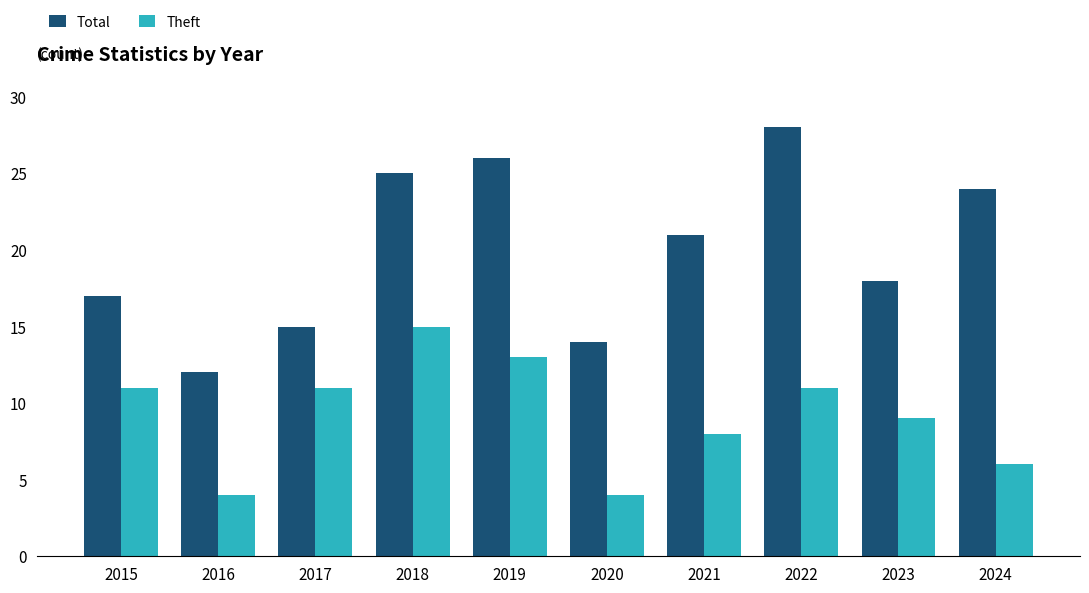

What is the value of the Theft bar at the 10th from the left?

6